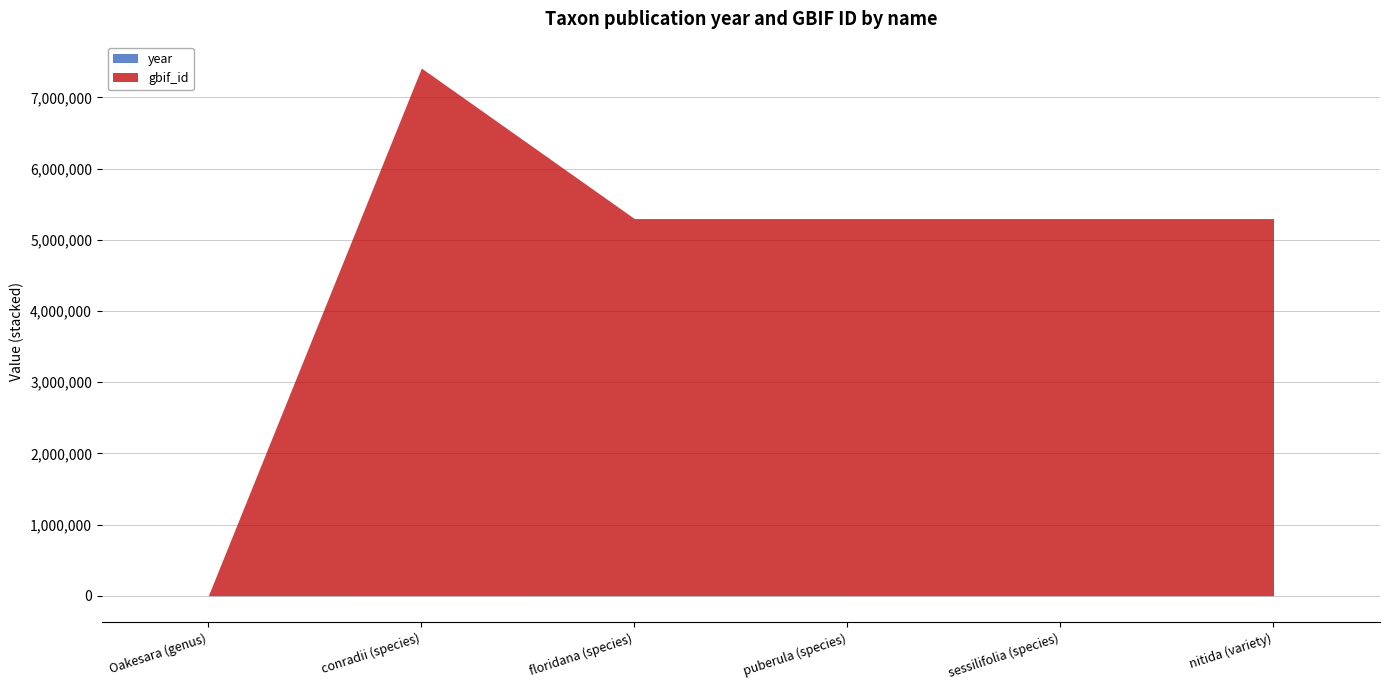

Which label corresponds to the largest value in the chart?

conradii (species)